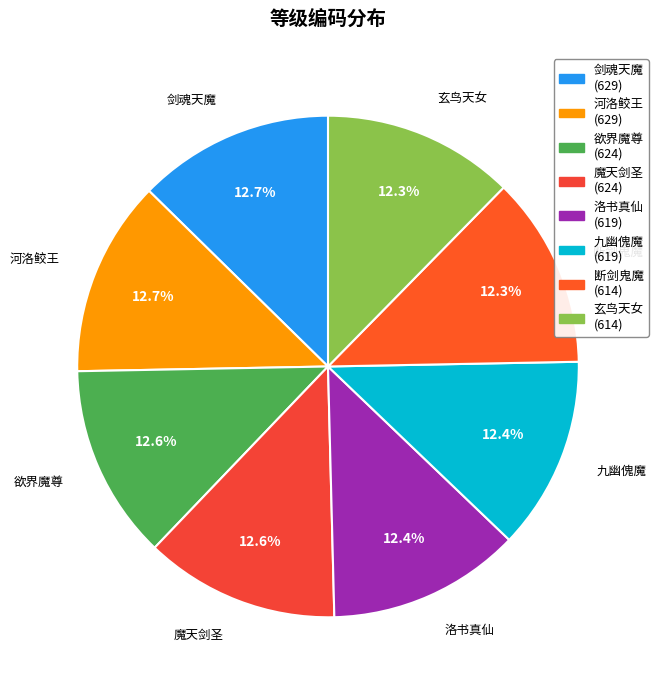

Combined, do 魔天剑圣 and 剑魂天魔 account for over 50%?

No